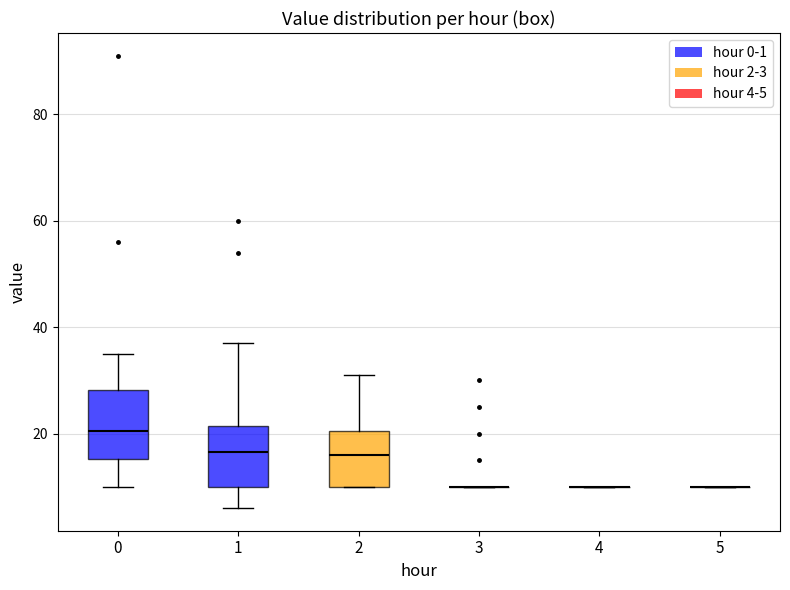

Reading left to right, transcribe this box plot: for each box, give where its median line is, the range the box spans, and where its two whiskers end, as read against the y-axis. The values are not printed on the chart, so give them approximately, as read against the axis.

0: median 20, box 16 to 28, whiskers 10 to 36
1: median 16, box 10 to 22, whiskers 6 to 38
2: median 16, box 10 to 20, whiskers 10 to 32
3: box collapsed to a line at 10, whiskers 10 to 10
4: box collapsed to a line at 10, whiskers 10 to 10
5: box collapsed to a line at 10, whiskers 10 to 10